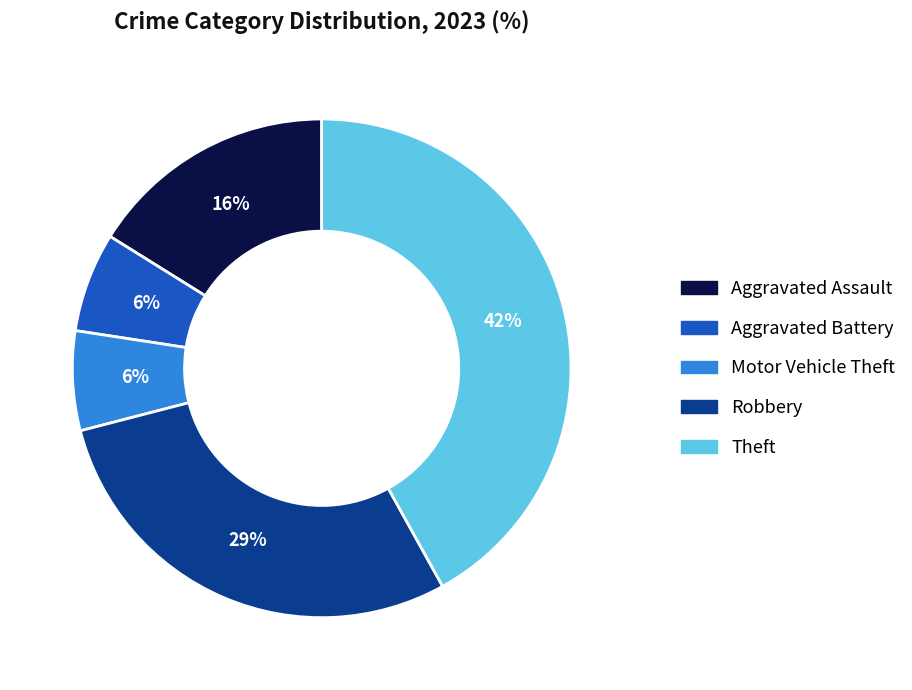

Does any single category account for the majority?

No